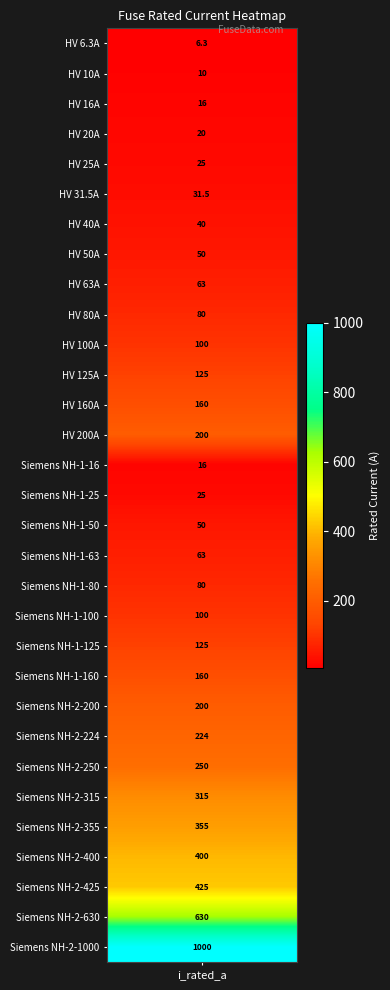

How many values exceed 100?

14